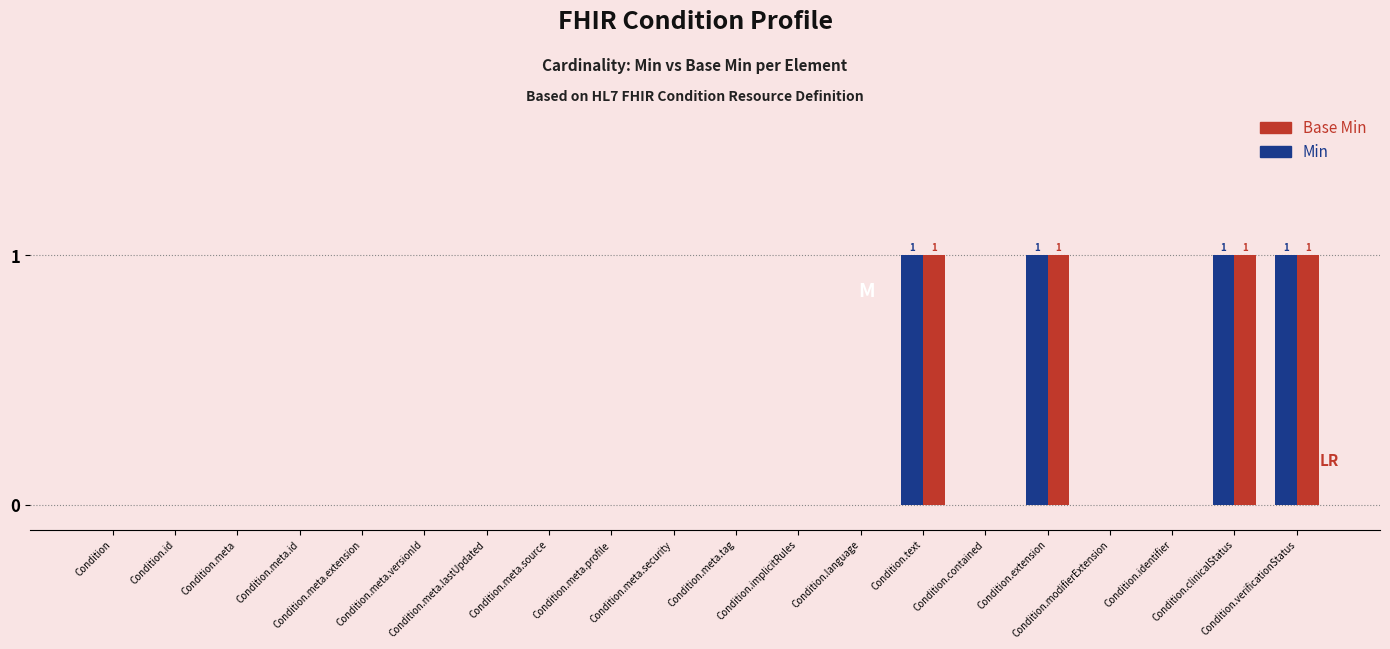

The value of Base Min at Condition.clinicalStatus is 2. True or false?

False